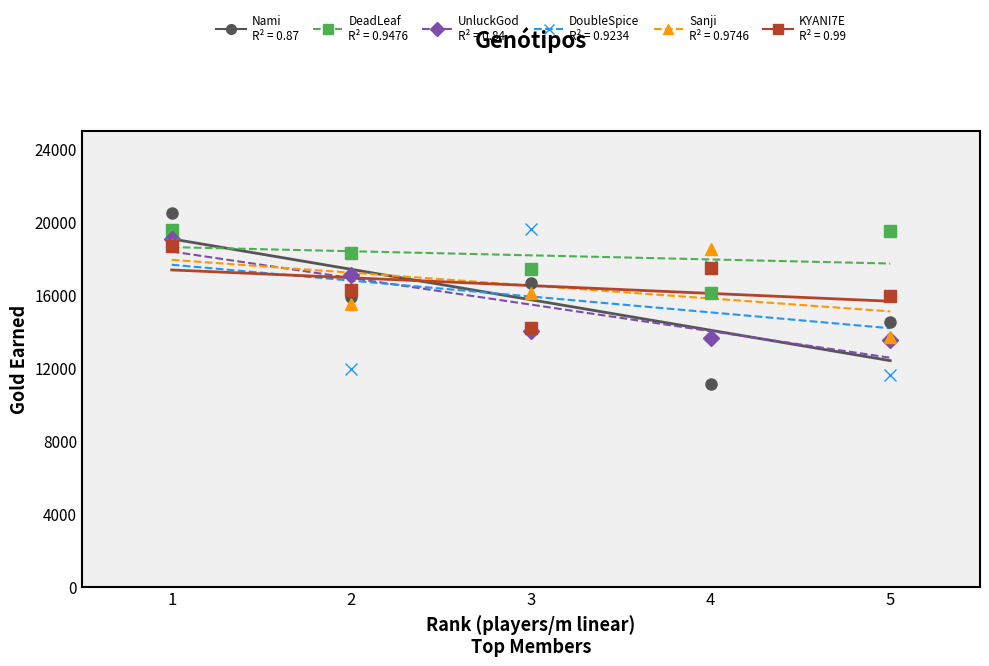

Rank the series at 1 from lowest to highest value.

KYANI7E, Sanji, DoubleSpice, UnluckGod, DeadLeaf, Nami